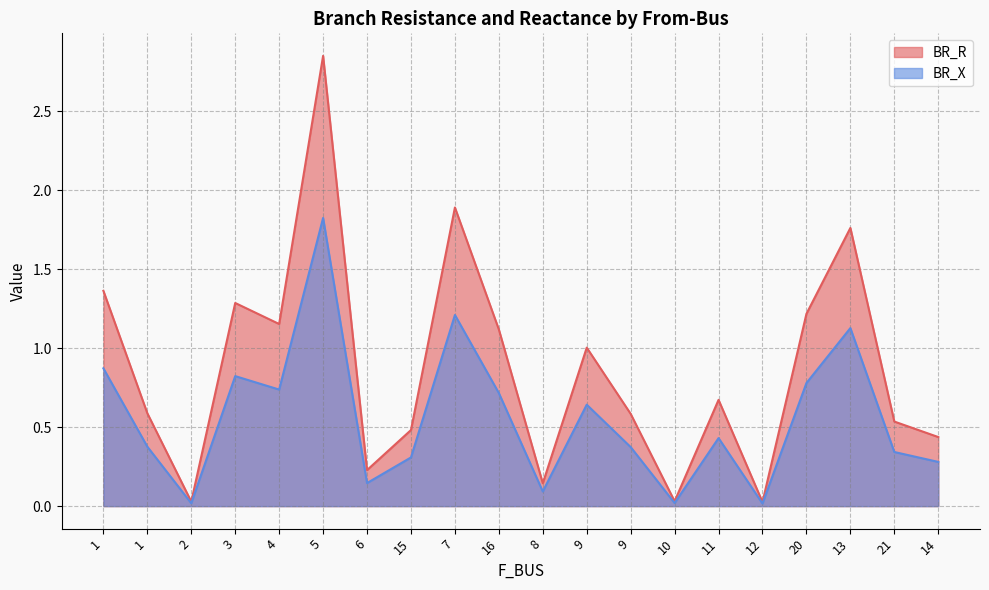

True or false: BR_R and BR_X intersect in this chart.

False